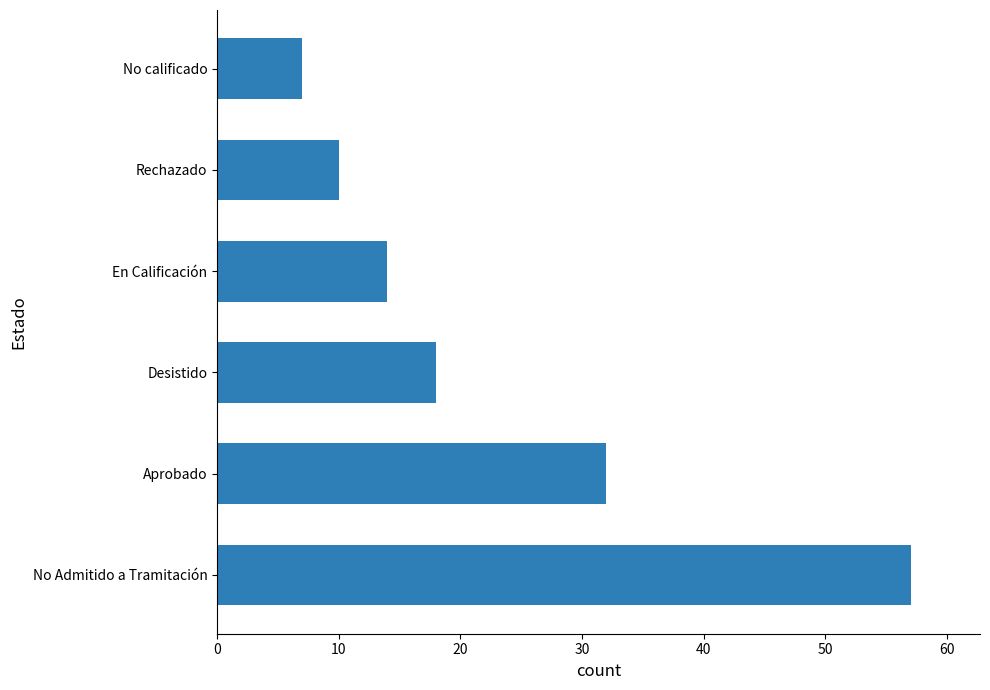

At which category does the chart reach its minimum across all series?

No calificado